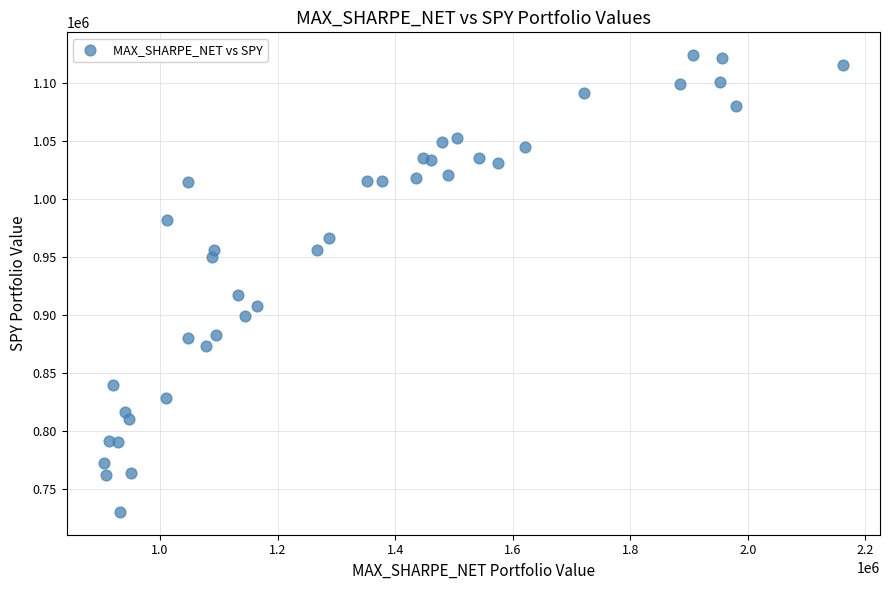

What Y value in the scatter plot is closest to 927100?

917453.9